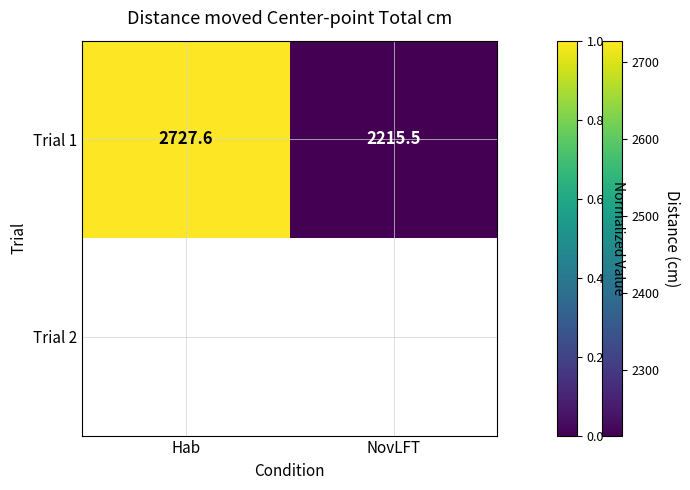

List the labels in order of Trial 1 value, largest first.

Hab, NovLFT